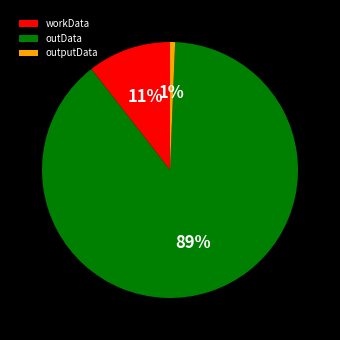

To the nearest percent, what portion does workData represent?

11%